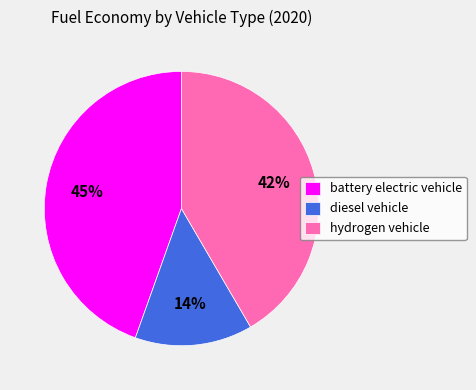

To the nearest percent, what is the average slice percentage?

33%